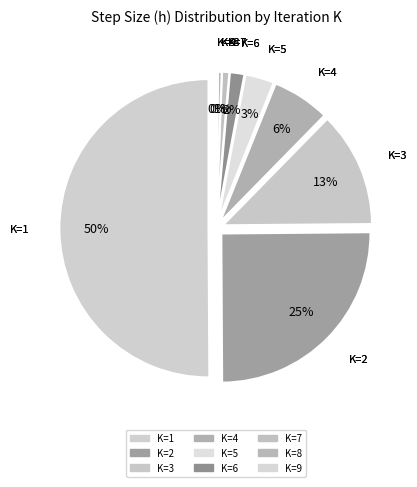

To the nearest percent, what is the difference between the K=5 and K=1 slice percentages?

47%